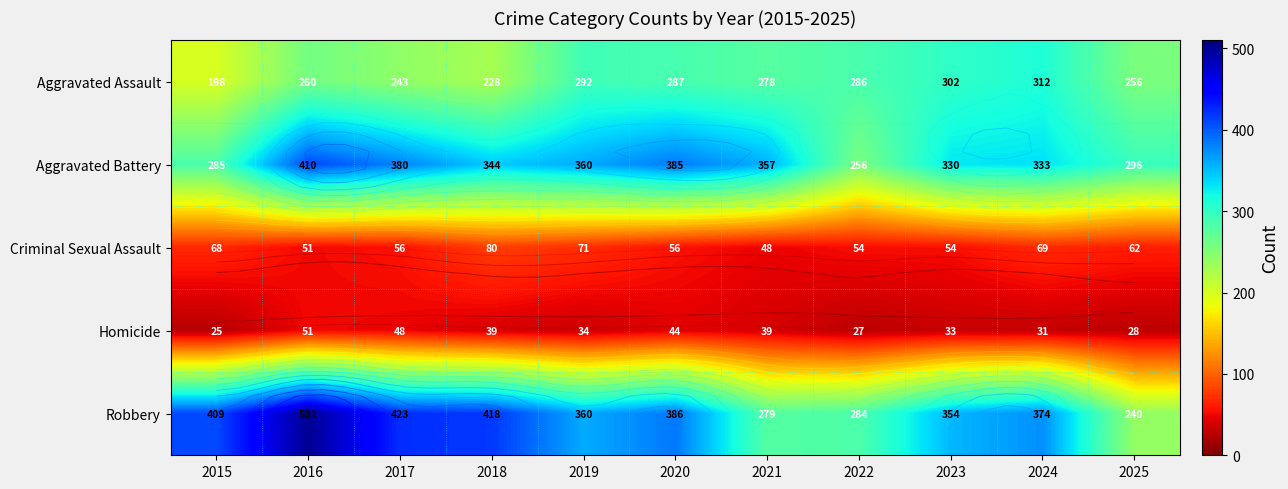

Which has a higher value, 2020 or 2019?

2019